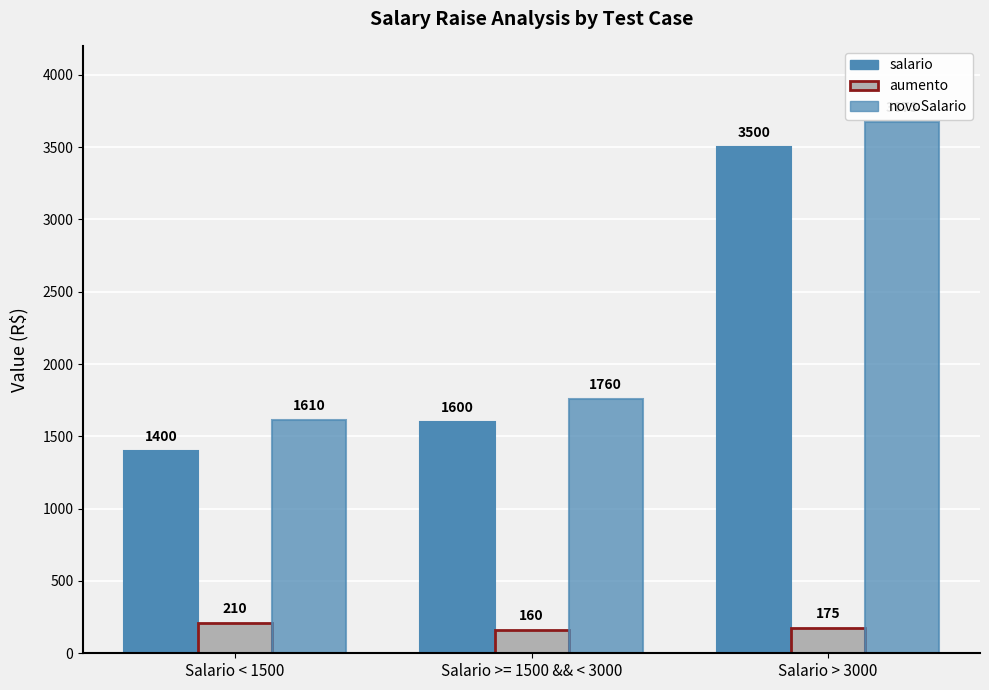

Are the bars horizontal?

No